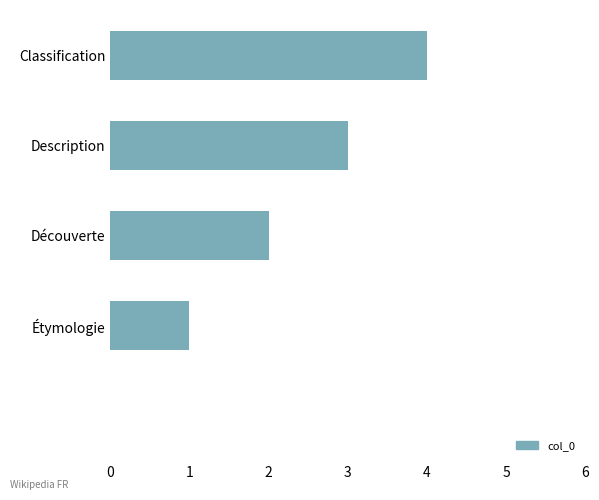

What is the maximum value shown in the chart?

4